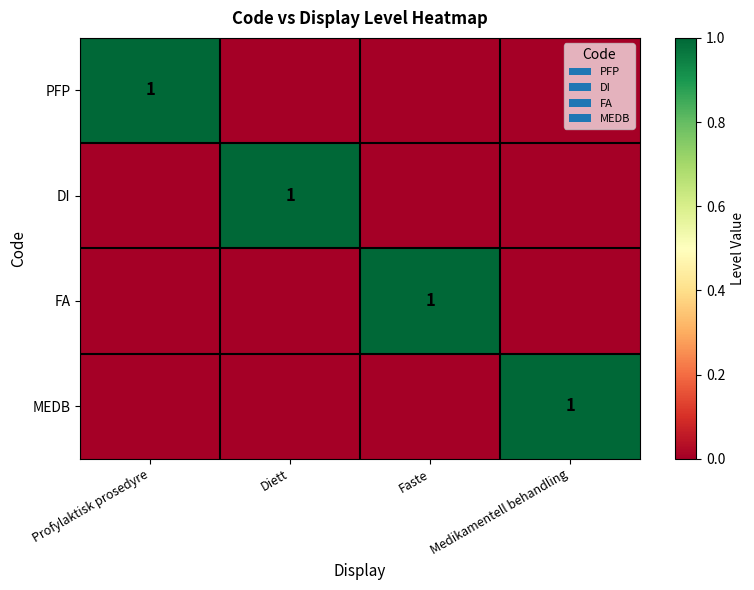

Which category has the lowest value across all series?

Diett